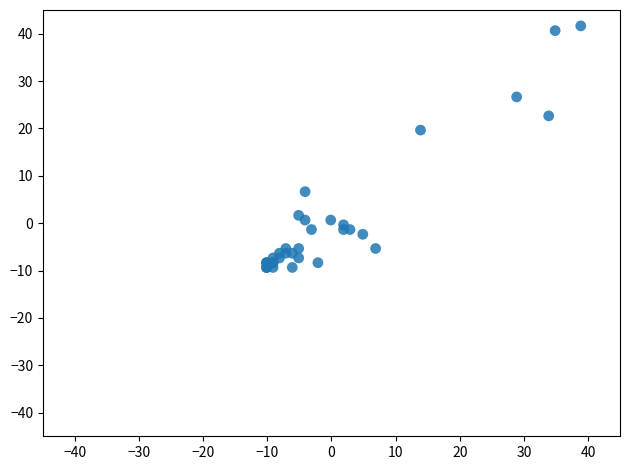

What Y value in the scatter plot is closest to 16?

19.6